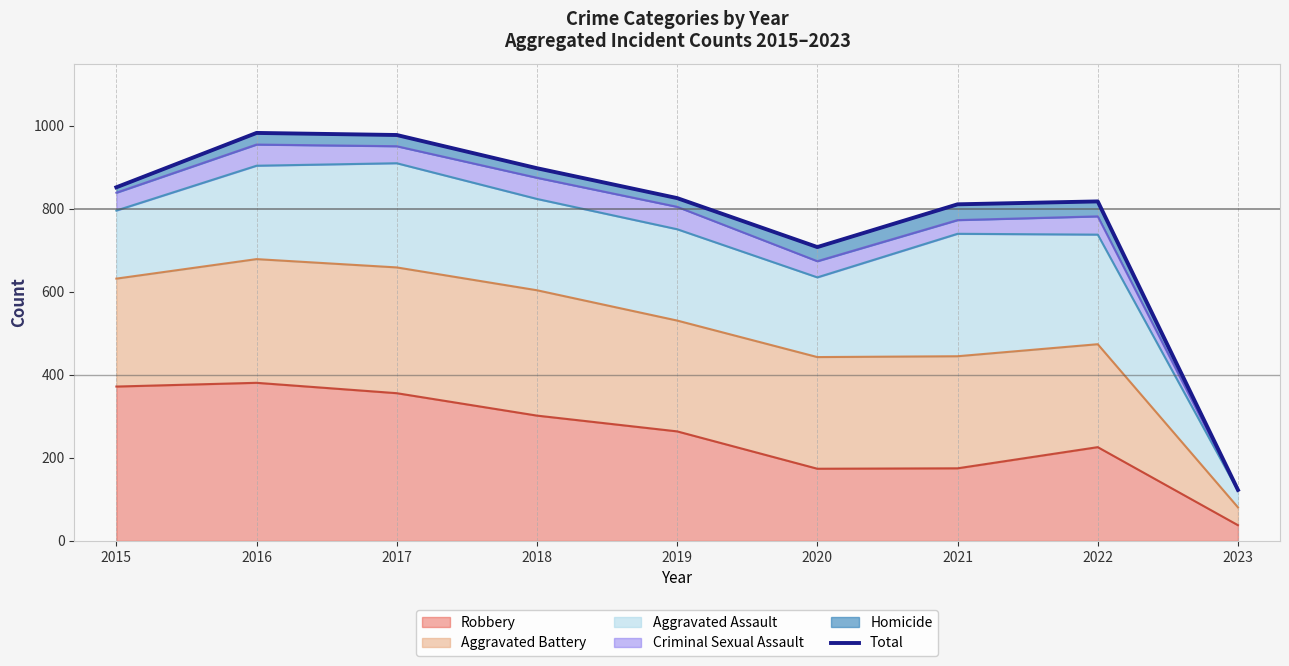

List the labels in order of value, largest first.

2016, 2017, 2018, 2015, 2019, 2022, 2021, 2020, 2023